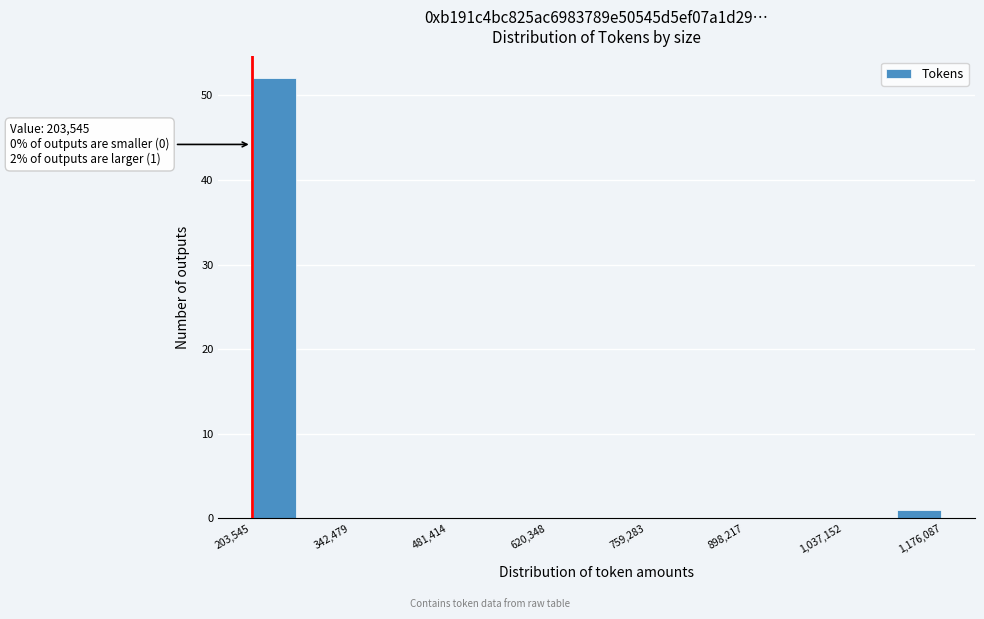

Around what value on the x-axis is the tallest bar? Give the approximate position of its centre, as read against the axis.

240000